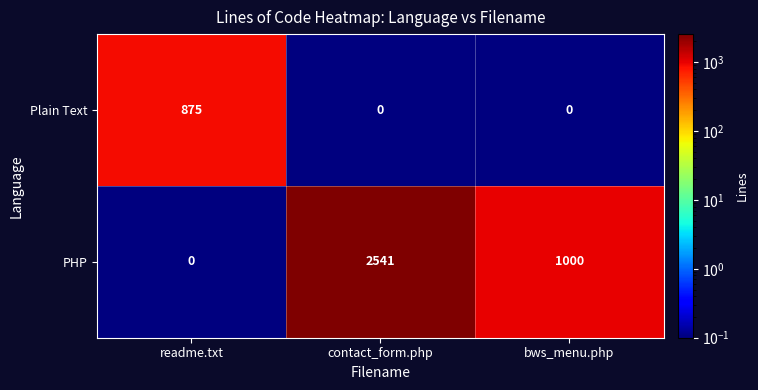

What is the maximum value for PHP?

2541